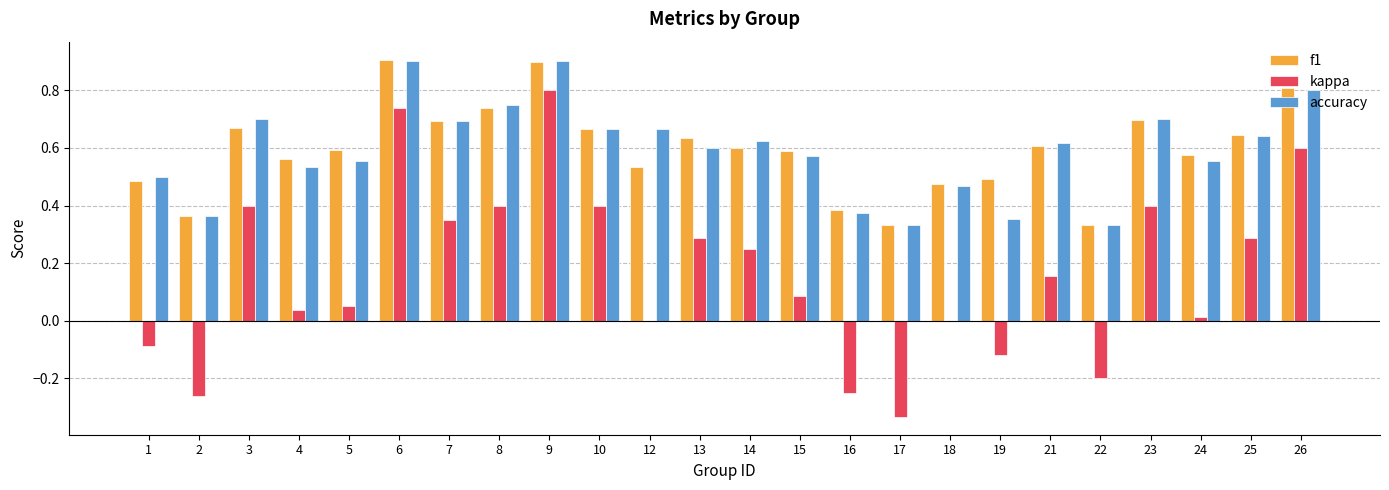

What is the maximum value shown in the chart?

0.9